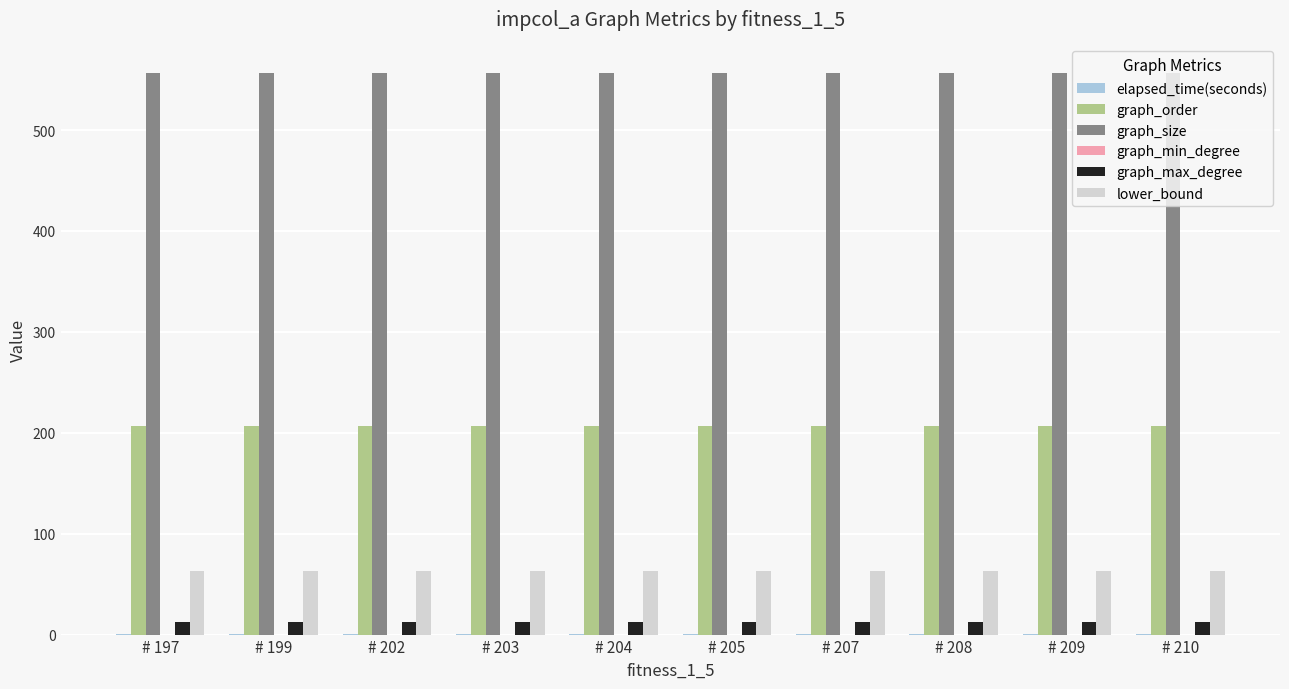

What is the highest value of the graph_order series?

207.0